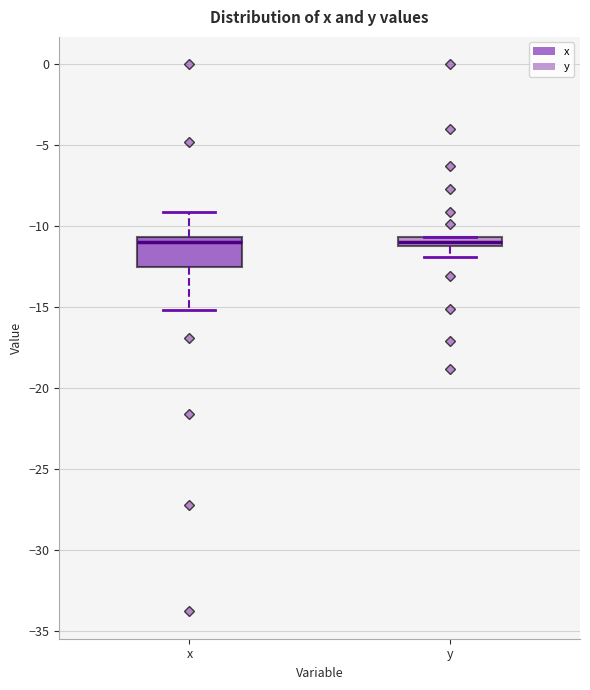

Which box is the tallest, from its lower edge to its upper edge?

x